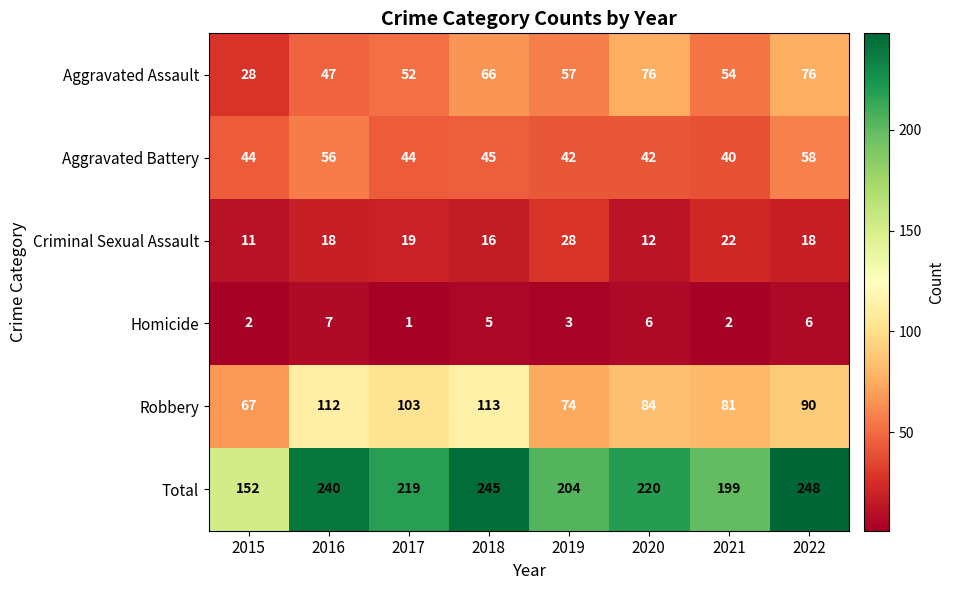

The Criminal Sexual Assault series shows 37 at 2021. True or false?

False